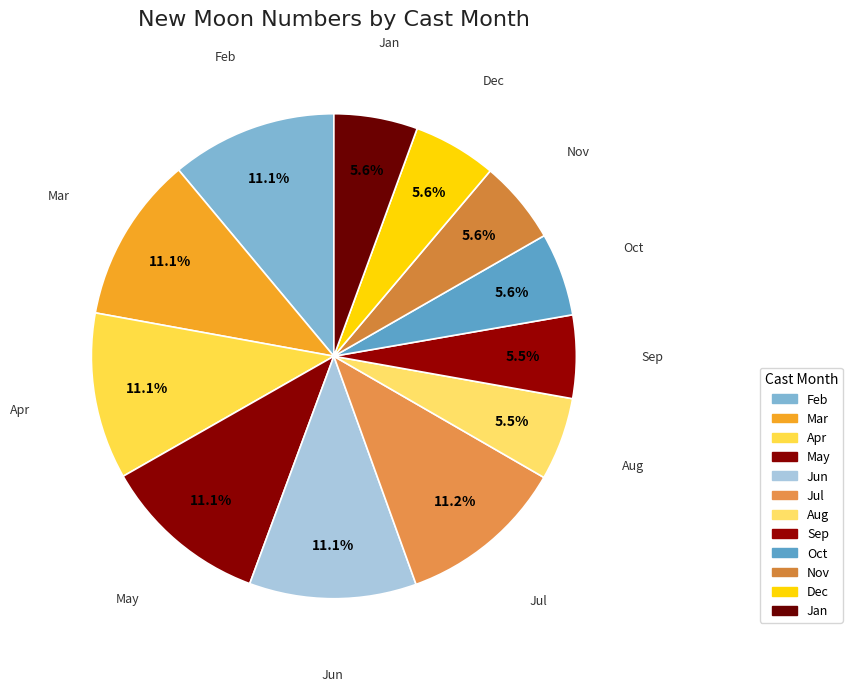

Do Mar and Apr together represent more than half of the pie?

No